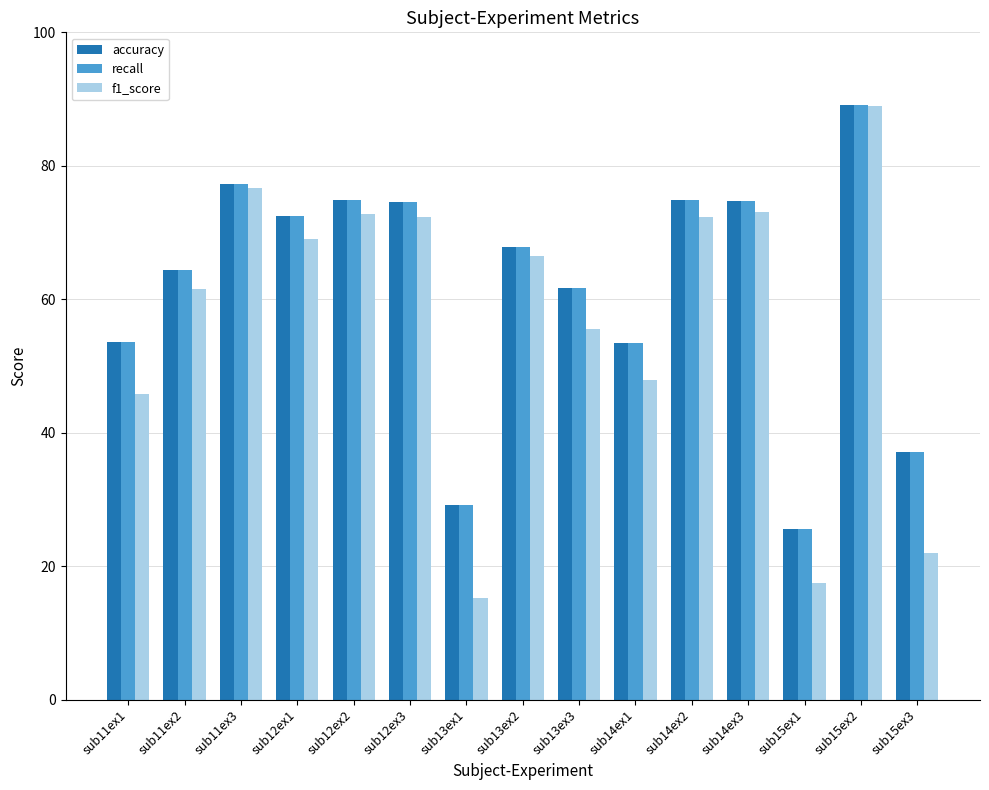

At how many categories does at least one series exceed 60?

10